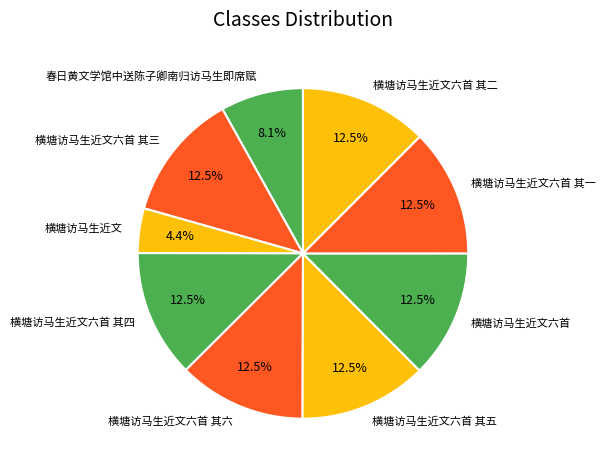

Is there a majority slice in this chart?

No